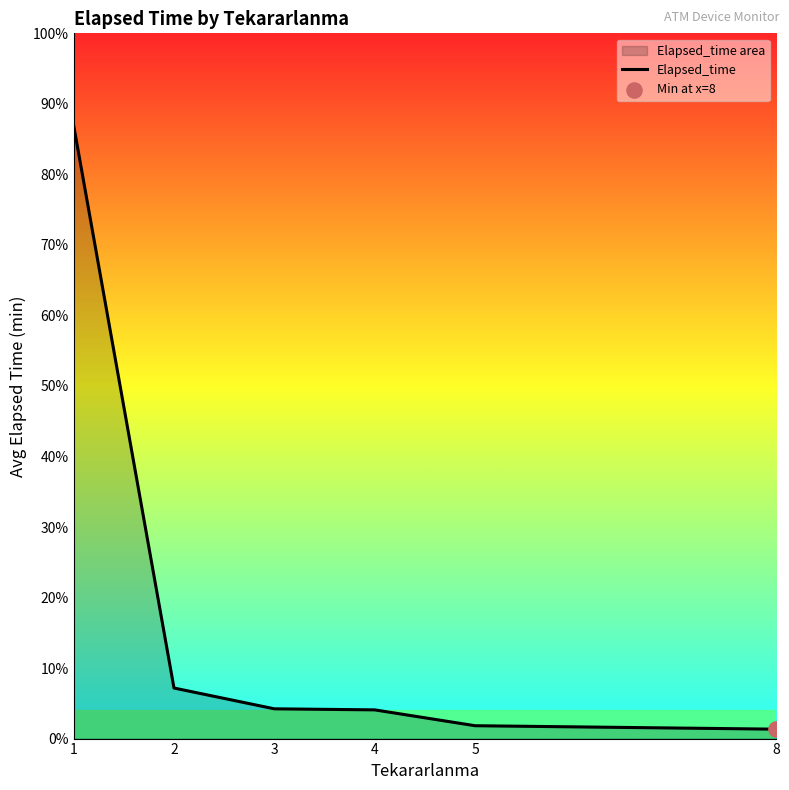

Between 3 and 1, which is larger?

1